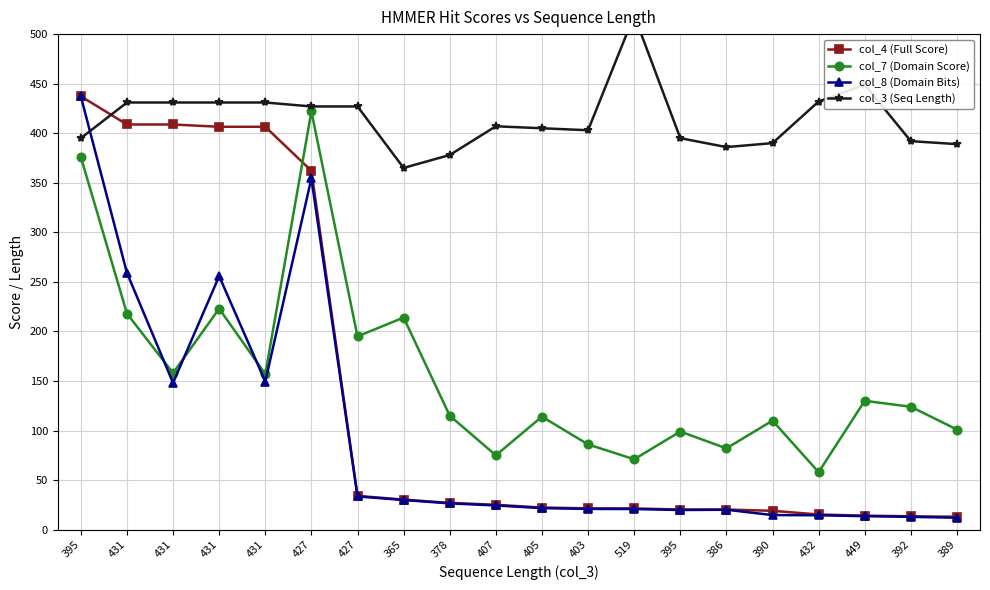

Between 449 and 405, which is larger?

405